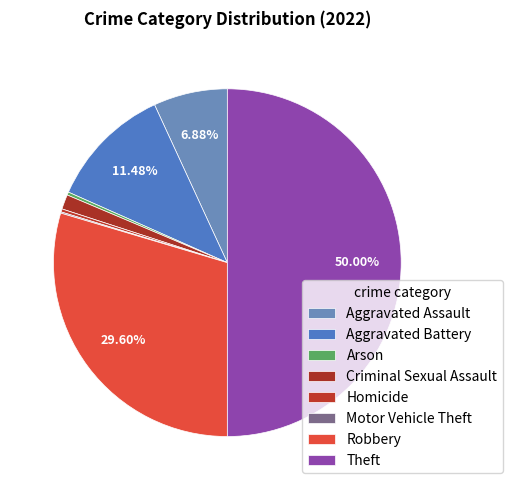

To the nearest percent, what percentage of the pie is Robbery?

30%